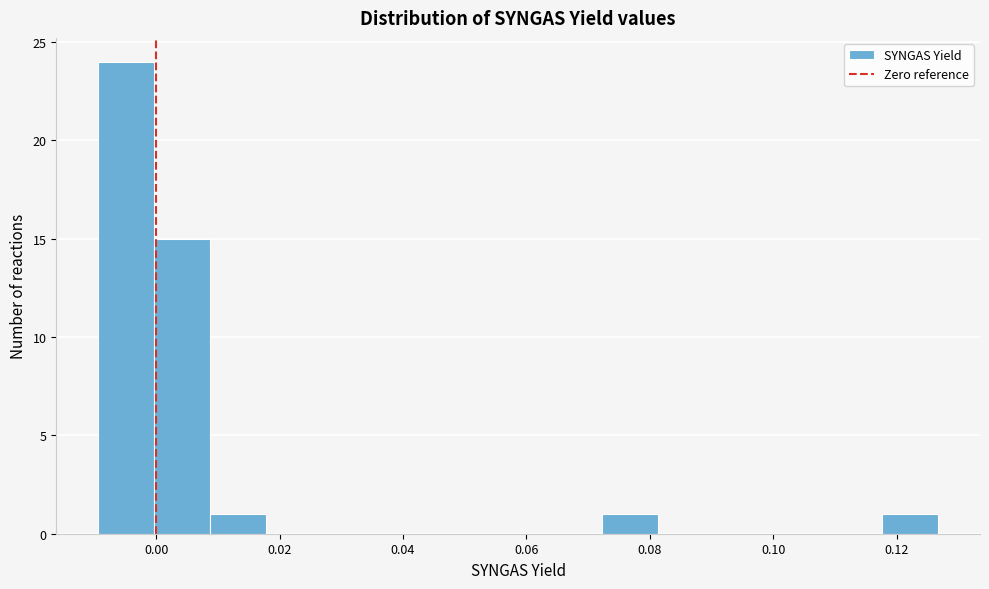

Reading left to right, transcribe this chart: for each bar, give the range it covers on the x-axis and its height. Neither the bar edges nor the heights are printed on the chart, so give them approximately, as read against the axes.

-0.010 to 0.000: 24
0.000 to 0.008: 15
0.008 to 0.018: 1
0.018 to 0.026: 0
0.026 to 0.036: 0
0.036 to 0.046: 0
0.046 to 0.054: 0
0.054 to 0.064: 0
0.064 to 0.072: 0
0.072 to 0.082: 1
0.082 to 0.090: 0
0.090 to 0.100: 0
0.100 to 0.108: 0
0.108 to 0.118: 0
0.118 to 0.126: 1